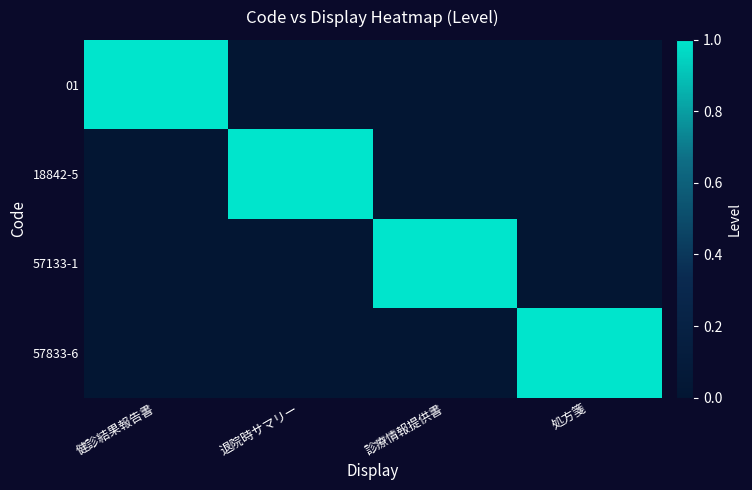

Count the number of categories in the chart.

4